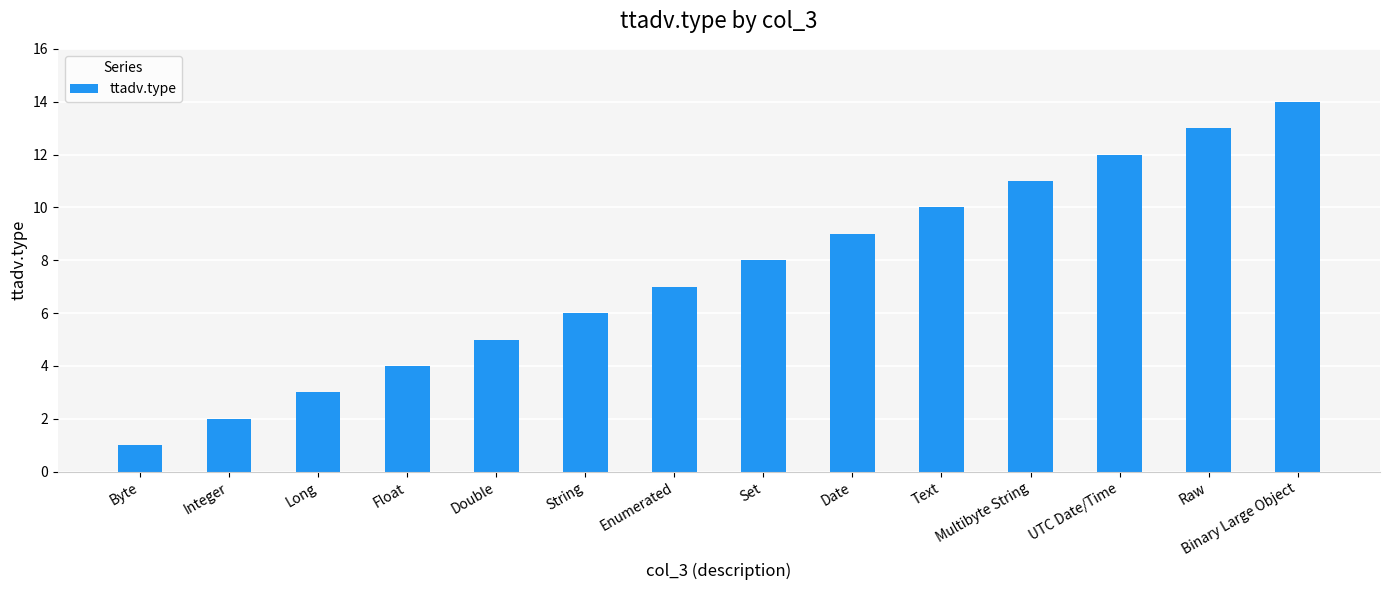

Reading left to right, extract all data points from this chart.

1	2	3	4	5	6	7	8	9	10	11	12	13	14